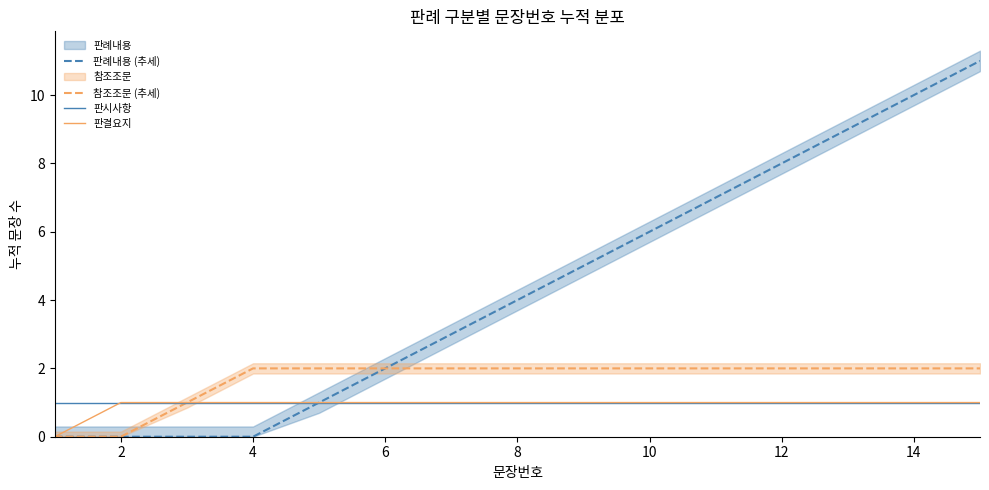

What is the total value across all series at 2?

2